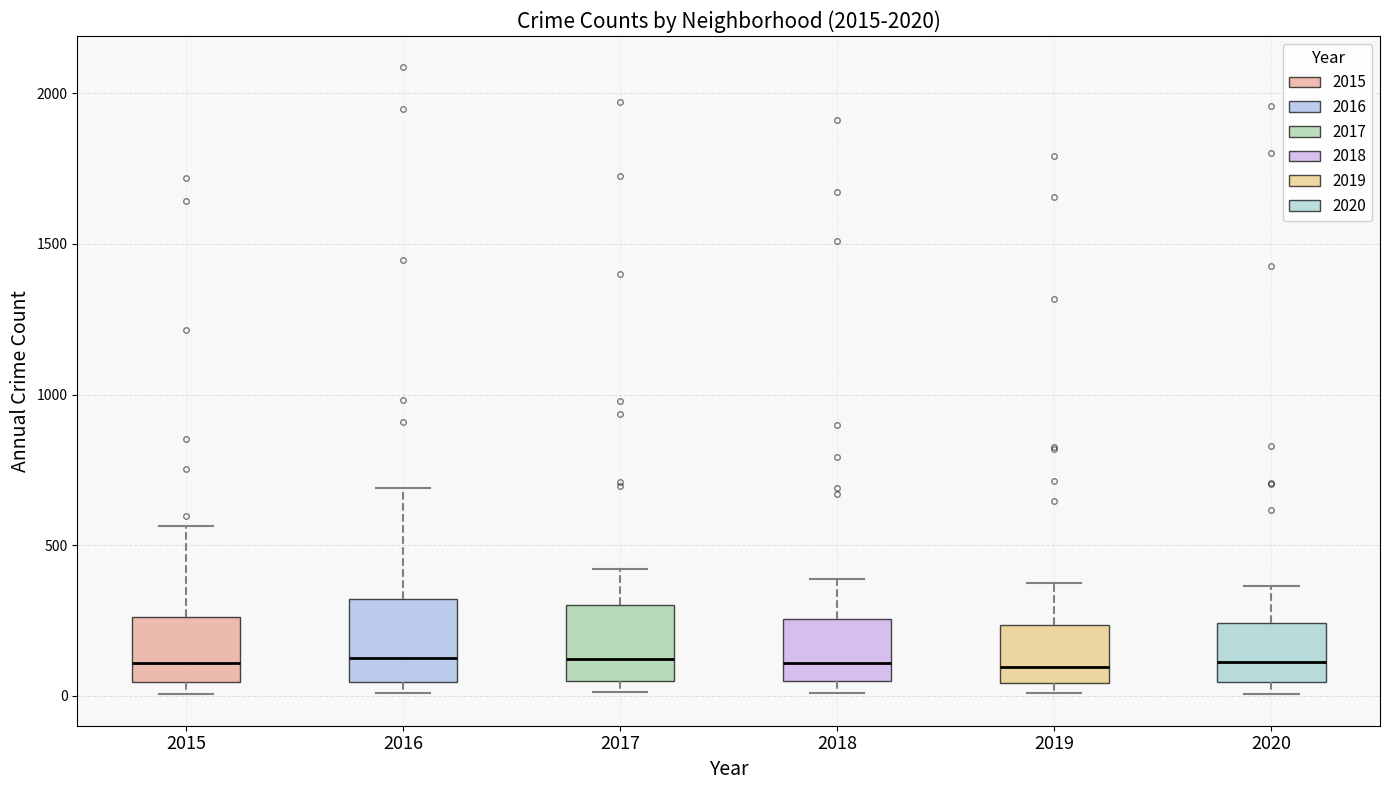

Where does the median line of the box at x = 2017 sit on the y-axis? The values are not printed on the chart, so give them approximately, as read against the axis.

100